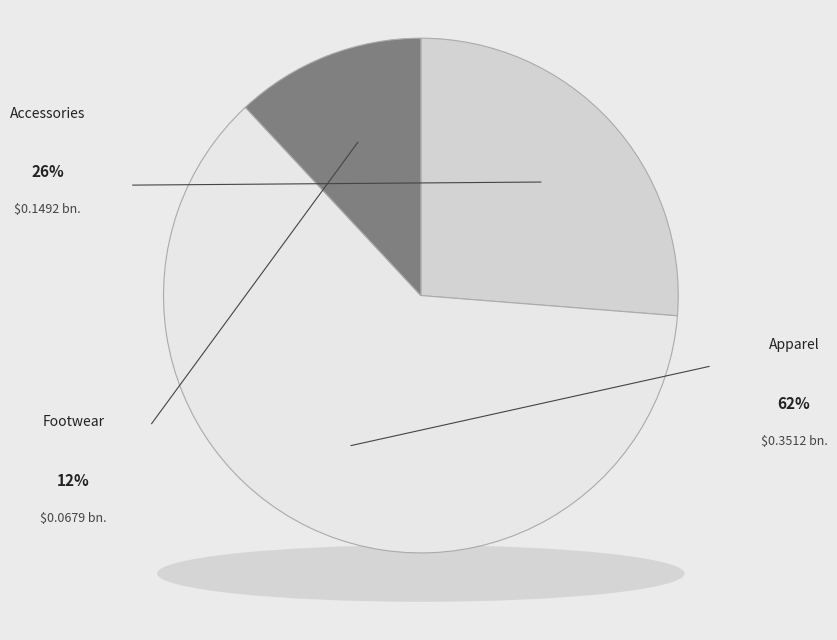

Do Accessories and Footwear together represent more than half of the pie?

No